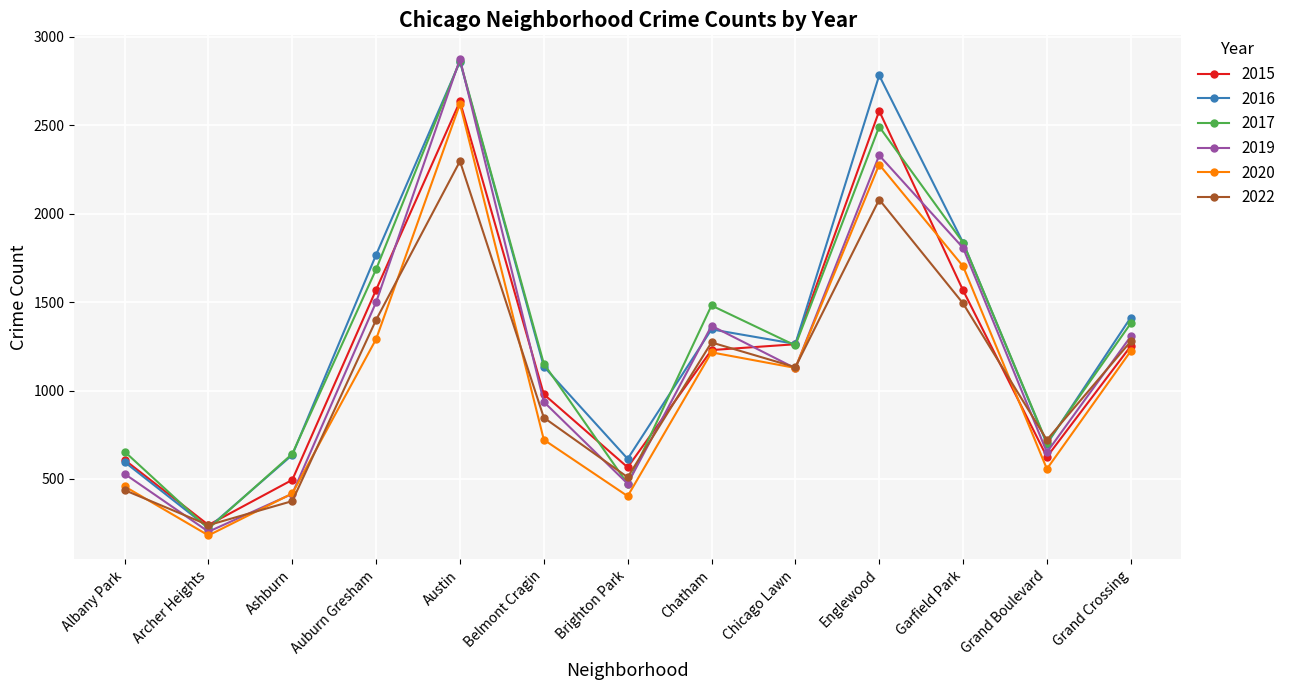

What is the total value across all series at Englewood?

14543